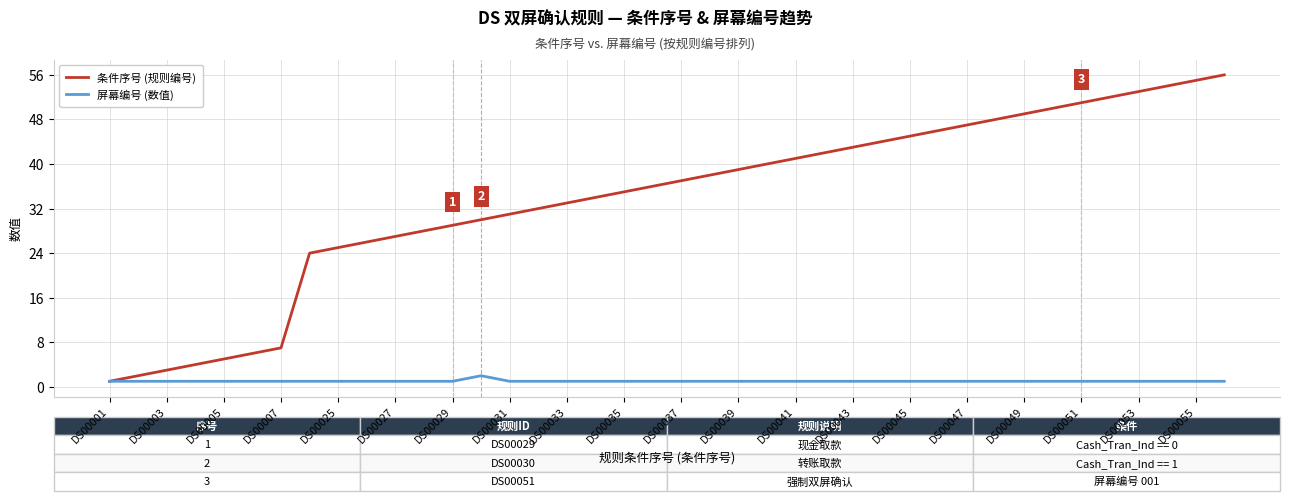

What is the maximum value shown in the chart?

56